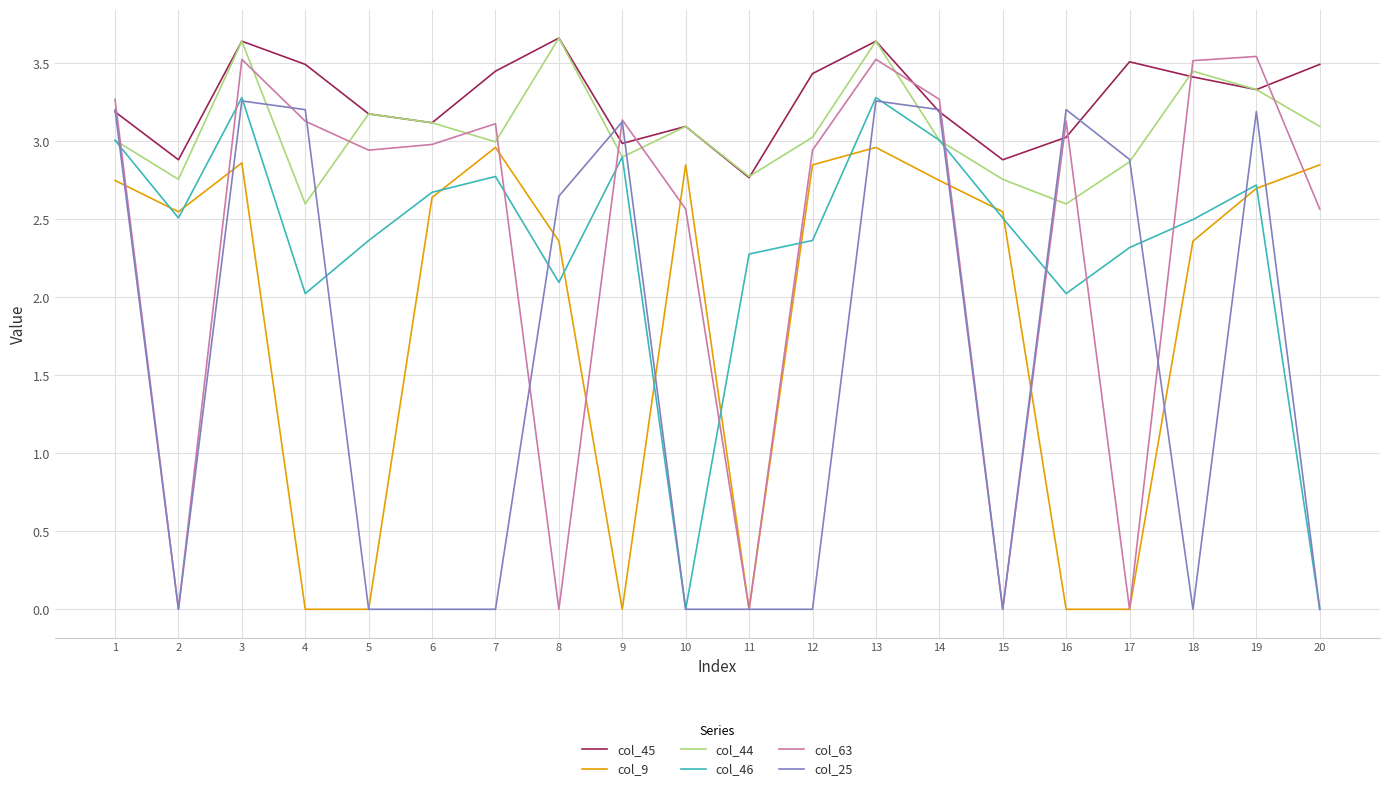

How many values in the col_9 series are below 2?

6